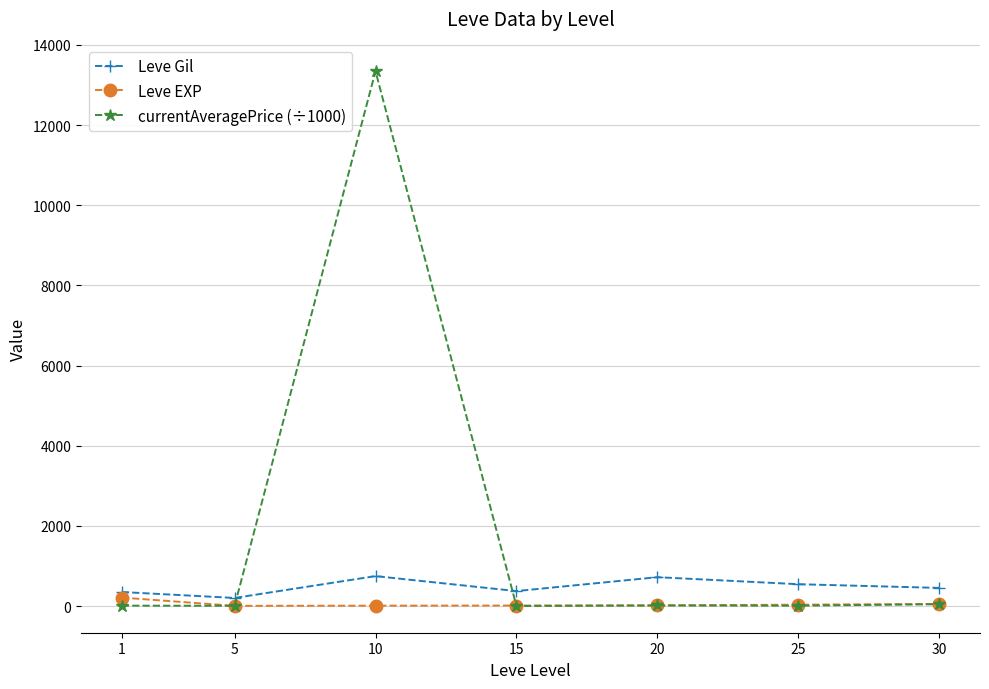

Which series changed the most between 10 and 20?

currentAveragePrice (÷1000)